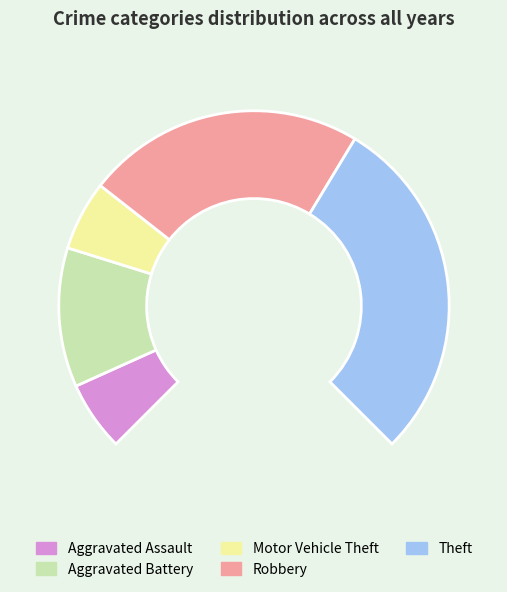

What percentage do Theft and Robbery together represent?

69.2%